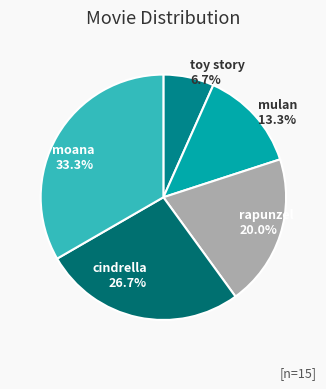

What is the smallest slice in the pie chart?

toy story